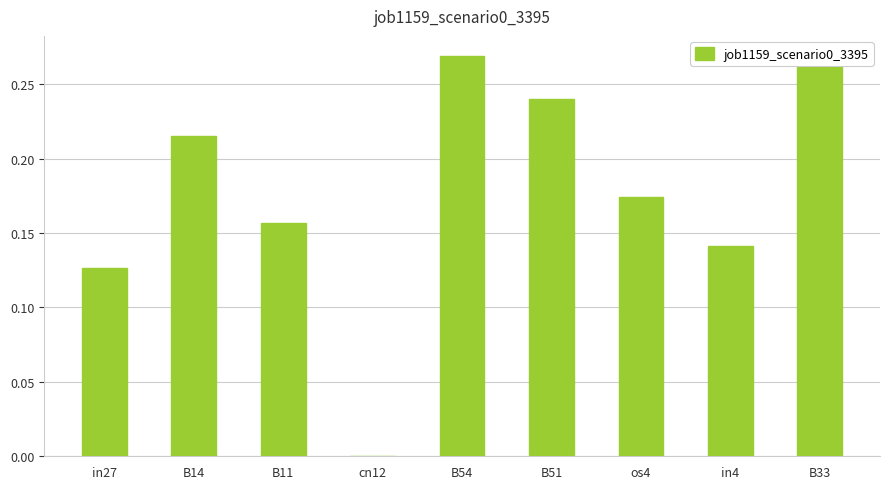

How many data points does each series have?

9